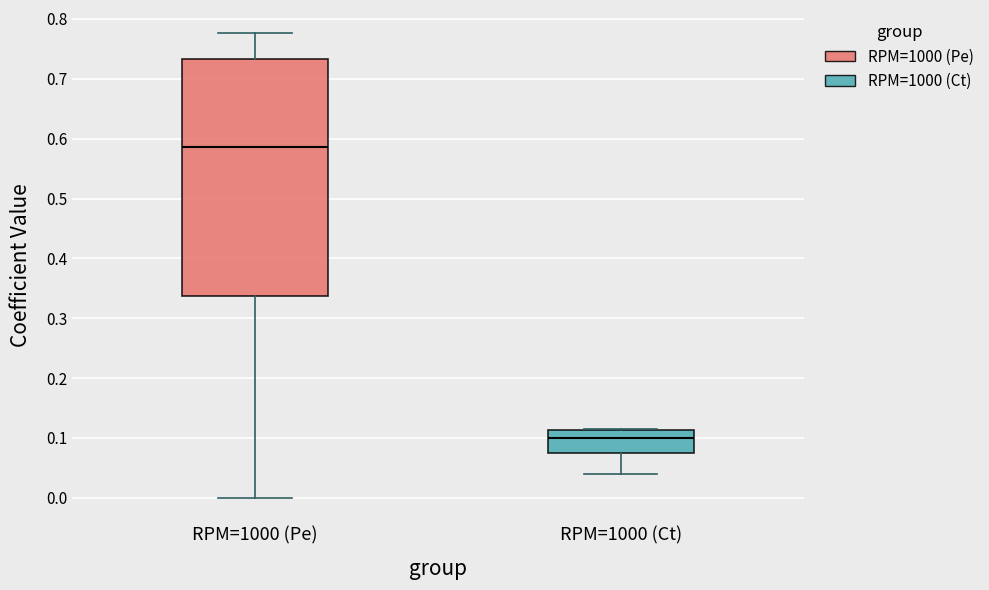

Reading left to right, read every box against the y-axis: the position of its median line, the range the box covers, and the ends of its whiskers. The values are not printed on the chart, so give them approximately, as read against the axis.

RPM=1000 (Pe): median 0.59, box 0.34 to 0.73, whiskers 0.00 to 0.78
RPM=1000 (Ct): median 0.10, box 0.07 to 0.11, whiskers 0.04 to 0.11